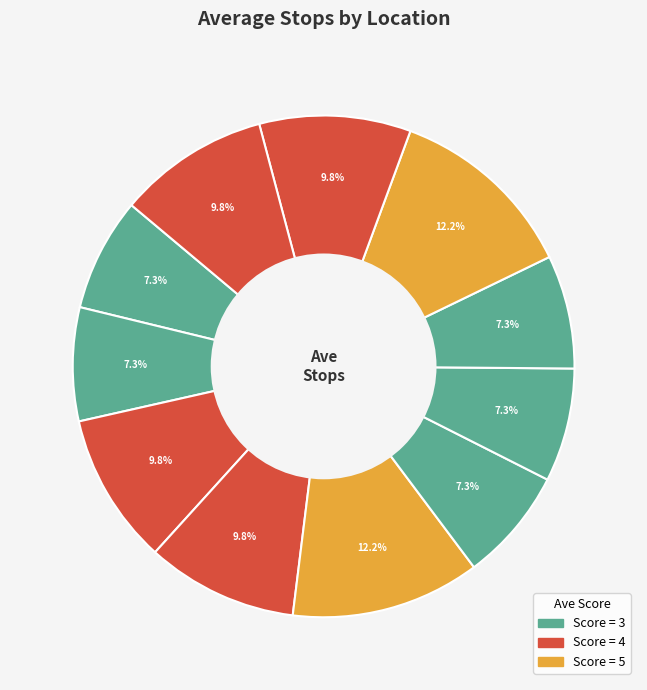

Count the number of slices in the pie.

11